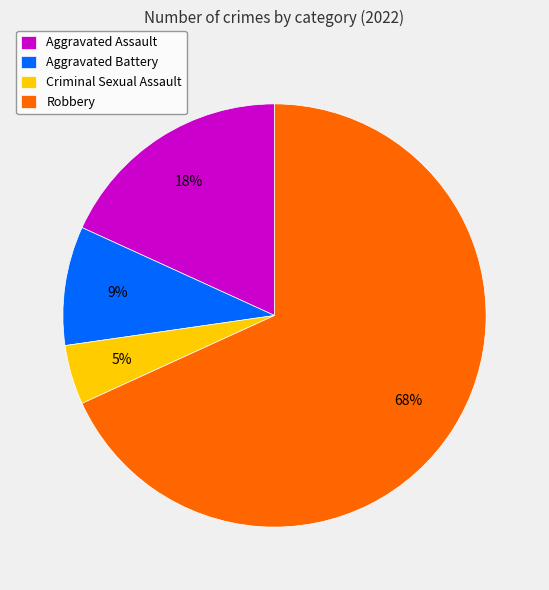

Which category accounts for the majority?

Robbery